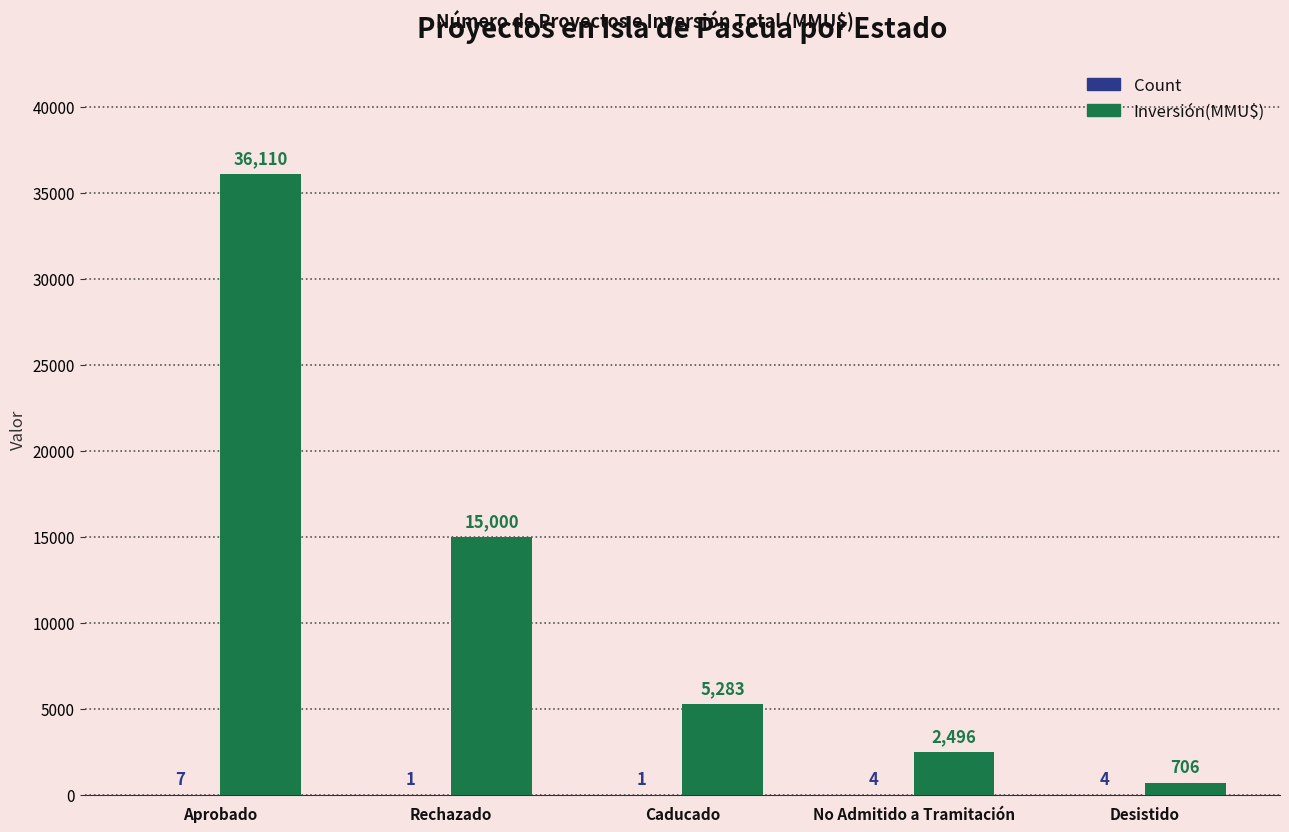

True or false: Inversión(MMU$) has a value of 5283 at Caducado.

True